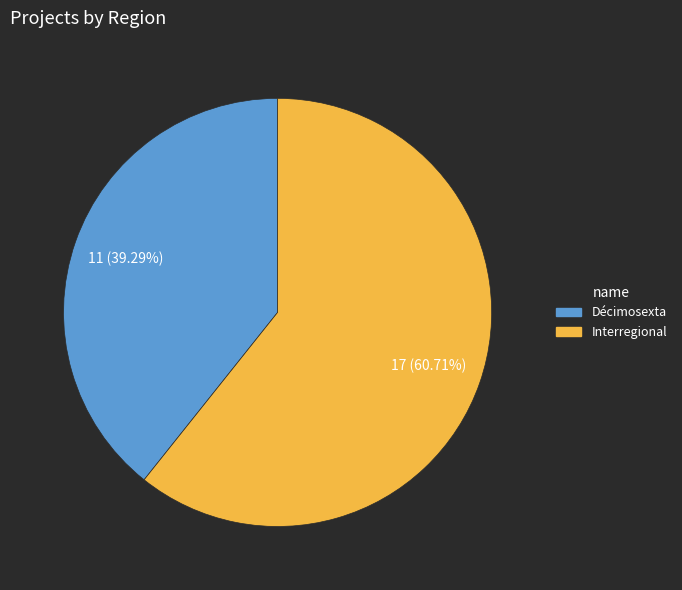

What is the smallest slice in the pie chart?

Décimosexta